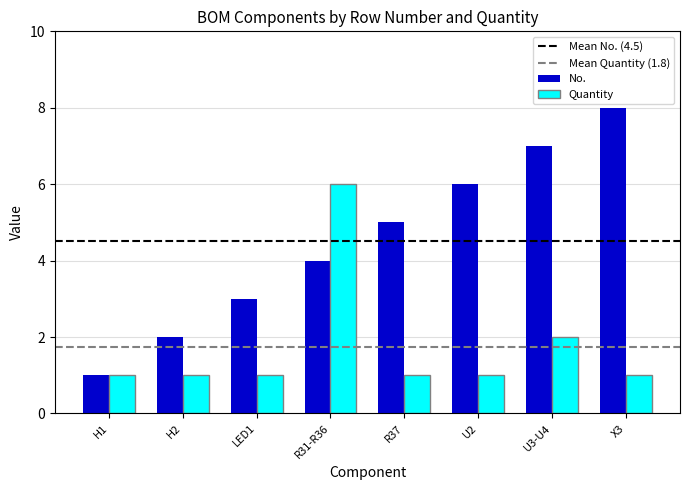

How many categories are shown in the chart?

8